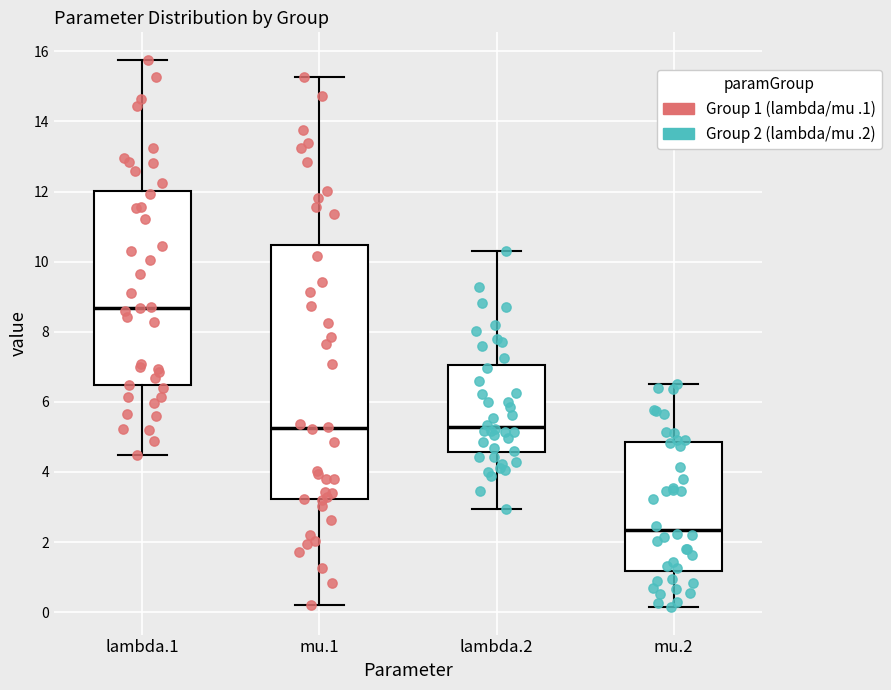

Which box has the highest median line?

lambda.1